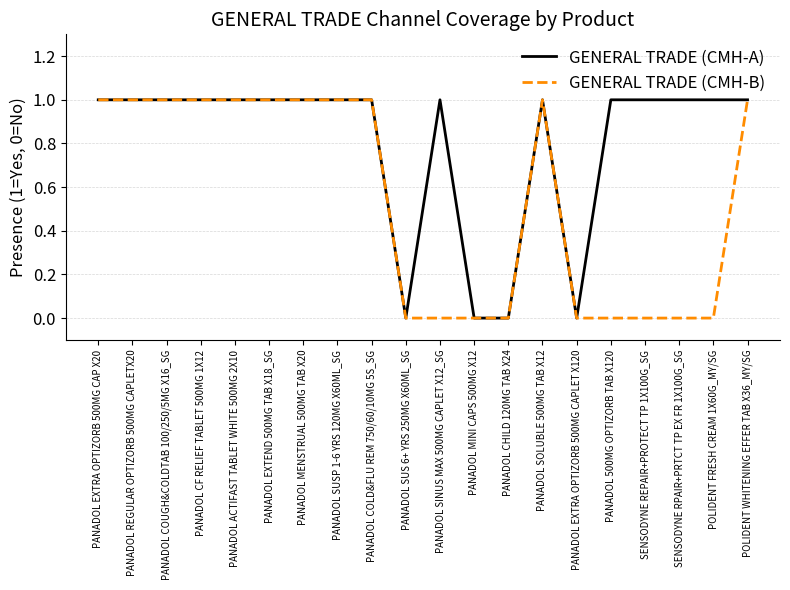

What position from the left is POLIDENT WHITENING EFFER TAB X36_MY/SG?

20